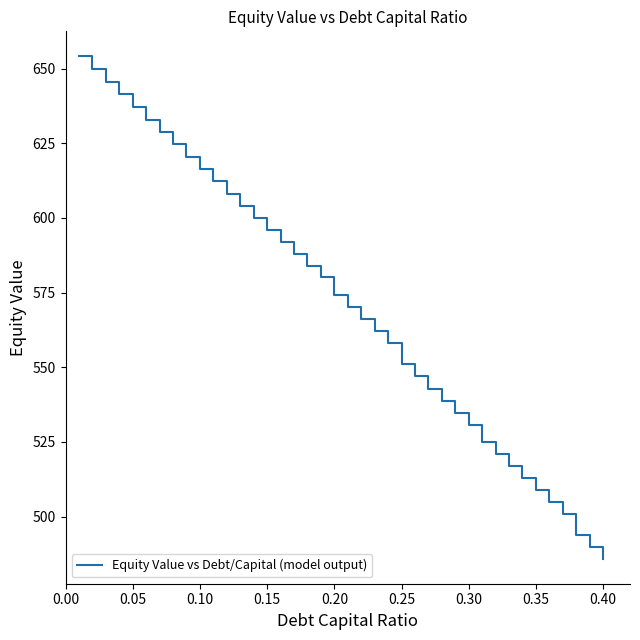

Does the chart display data point markers on the line(s)?

No